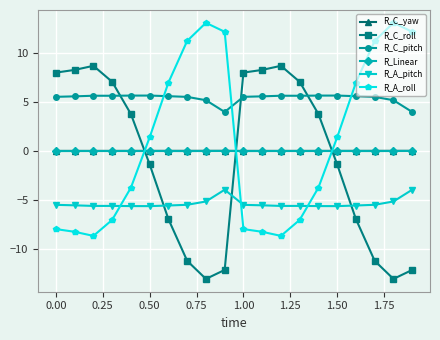

Which series has the largest total across all categories?

R_C_pitch